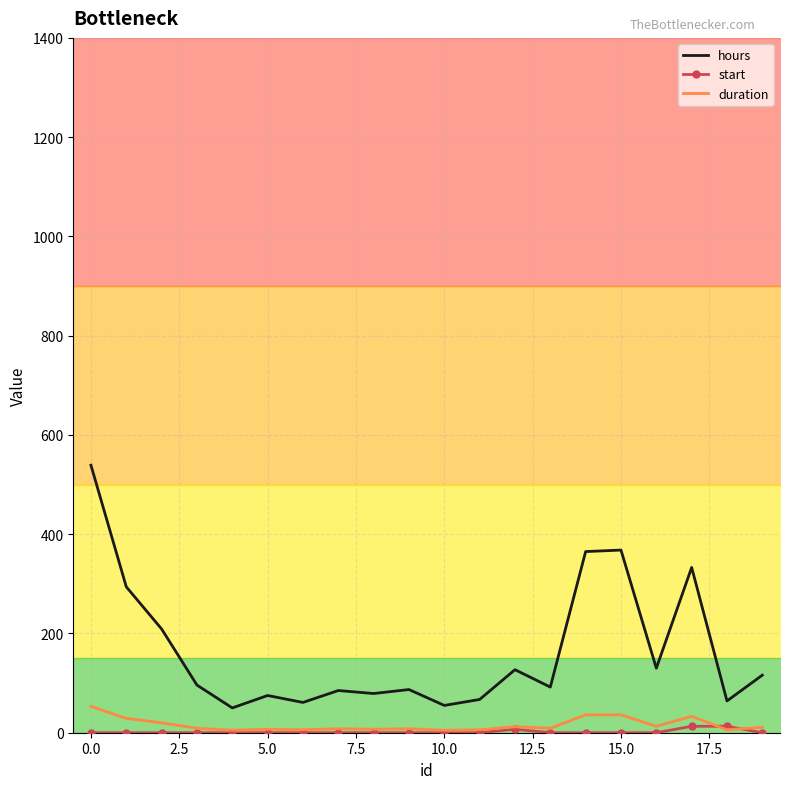

Is it true that hours equals 365 at 14?

True